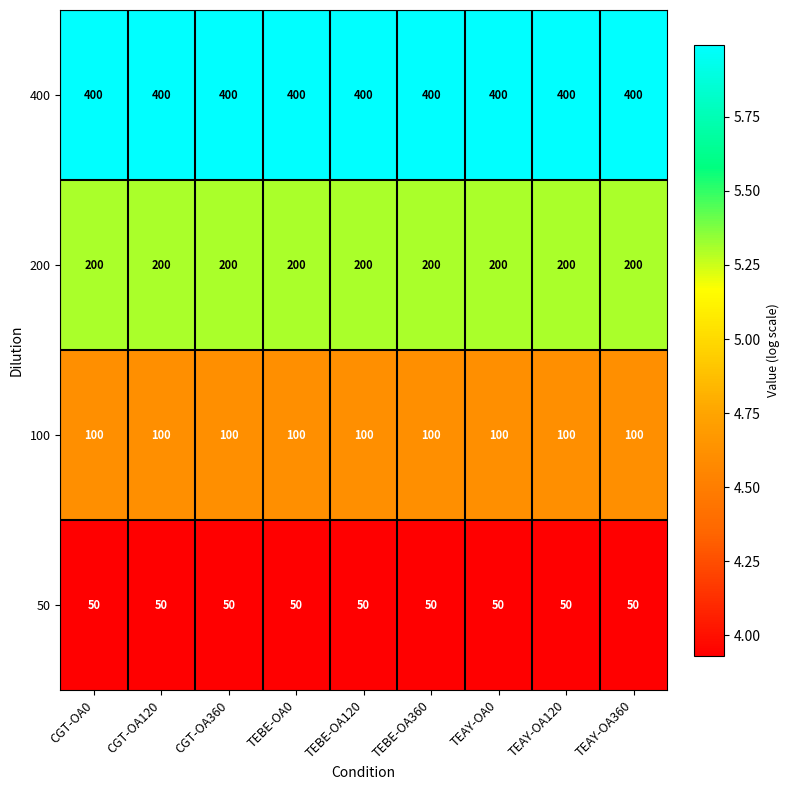

Count the number of data series in this chart.

4